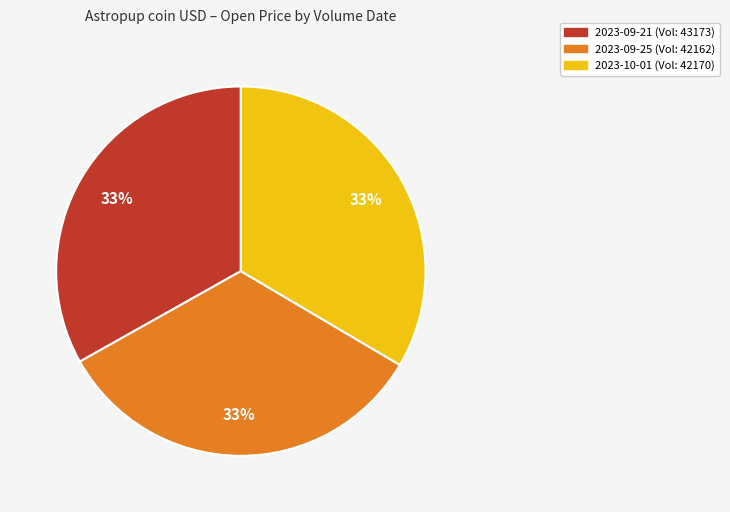

Does any single category account for the majority?

No